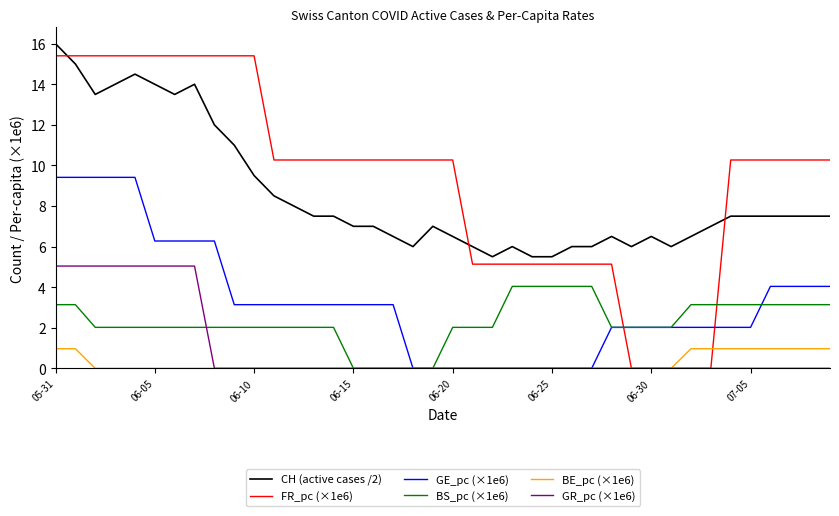

Which series has the largest total across all categories?

FR_pc (×1e6)